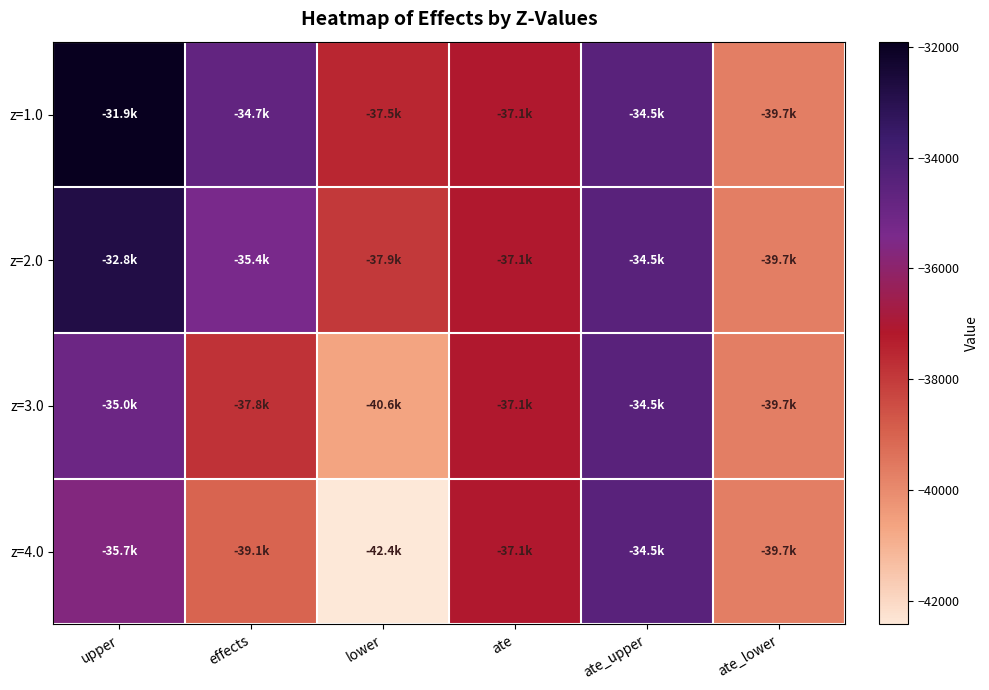

At which category is the sum across all series the highest?

upper